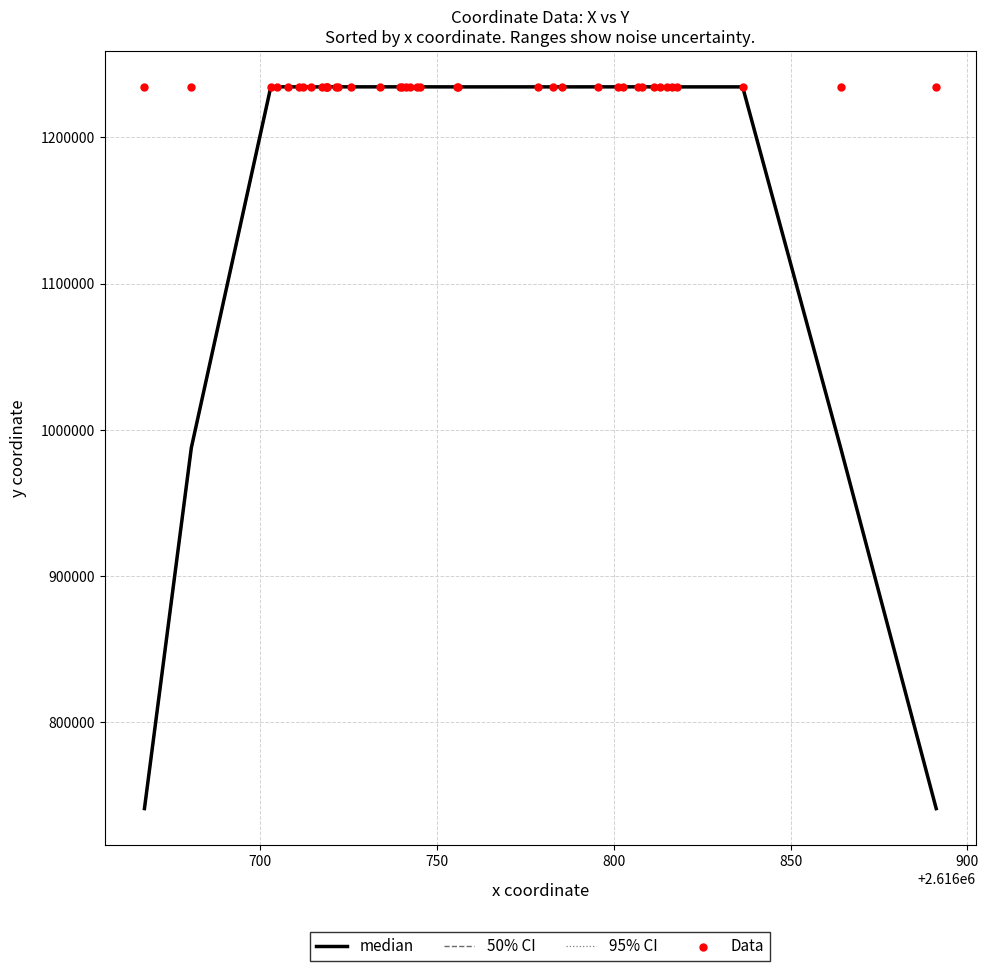

At how many categories does at least one series exceed 967371?

40